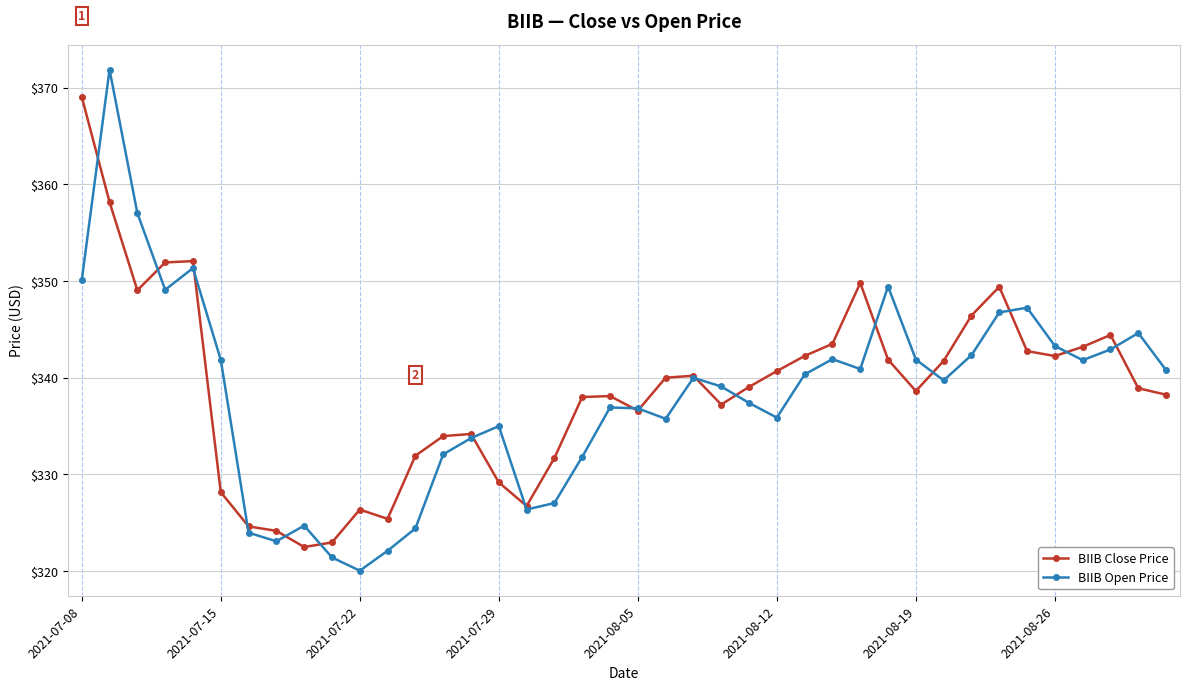

Rank the series by their maximum value, from highest to lowest.

BIIB Open Price, BIIB Close Price